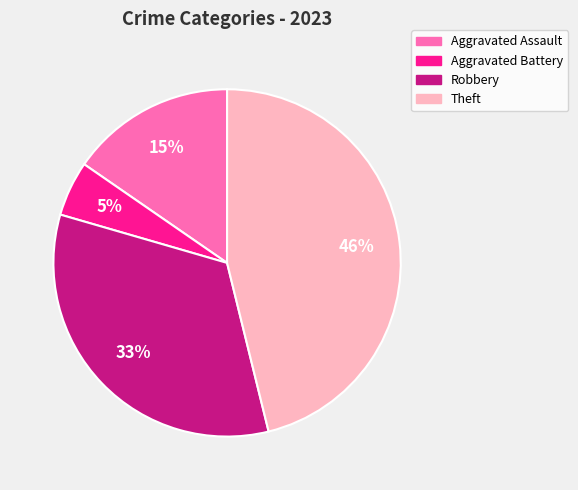

Is the sum of Robbery and Theft greater than half?

Yes